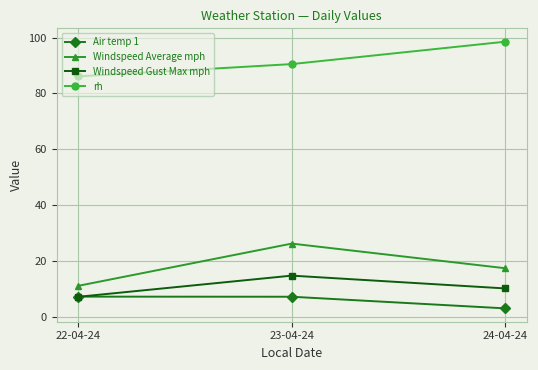

How many data points in rh are above 90?

2